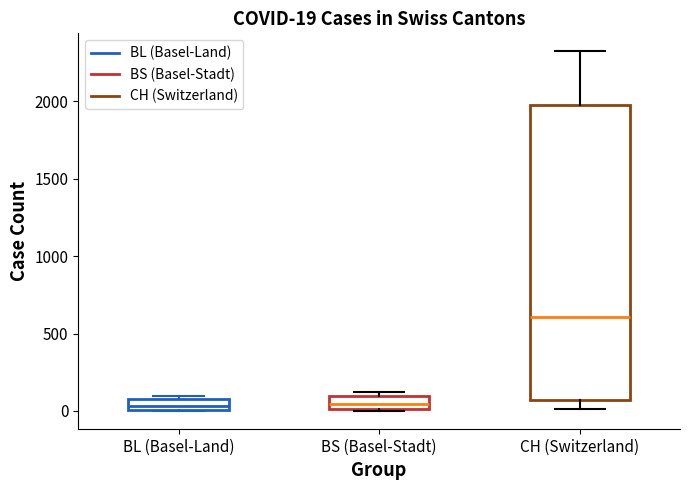

Comparing the boxes themselves (not the whiskers), which one is the tallest?

CH (Switzerland)